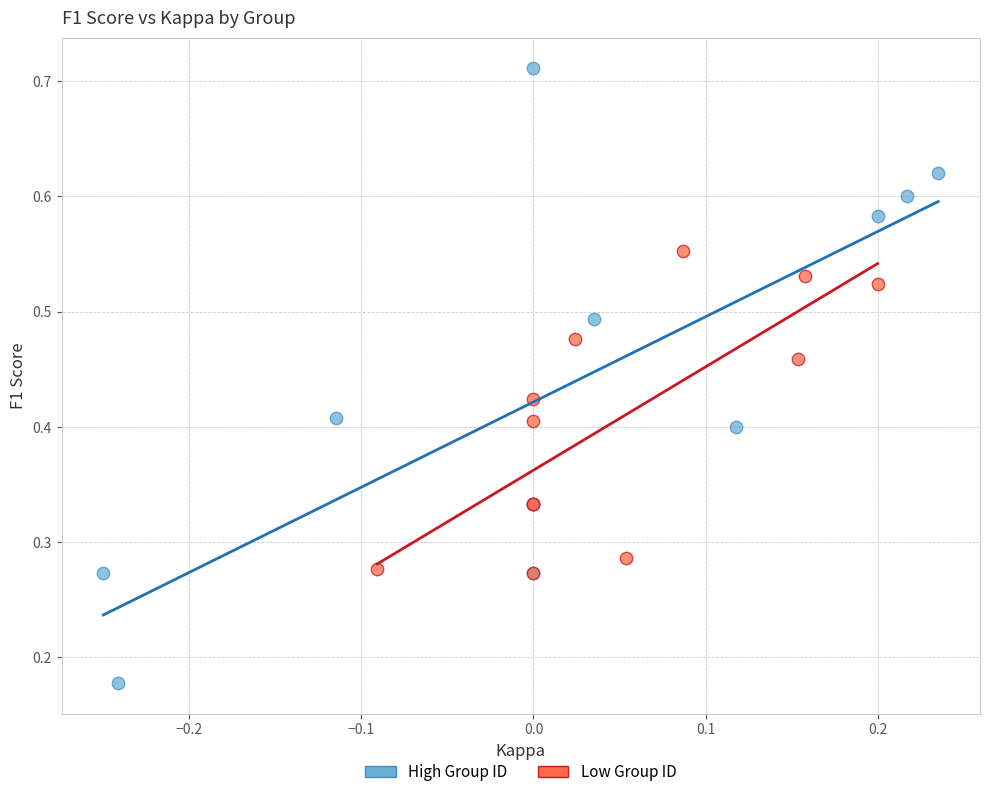

Which series has the widest spread of Y values?

High Group ID